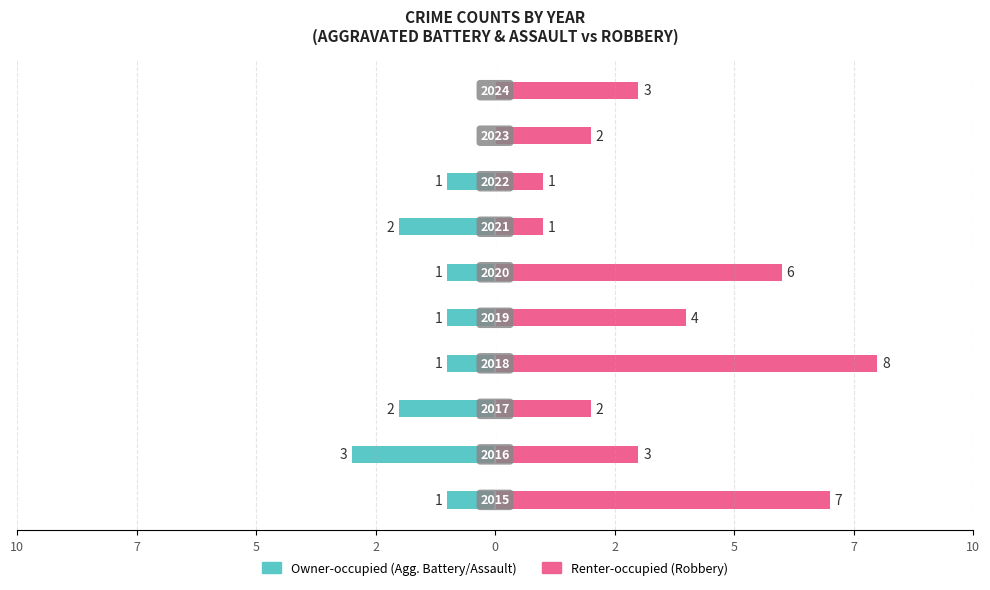

Which series has the largest range (max minus min)?

Renter-occupied